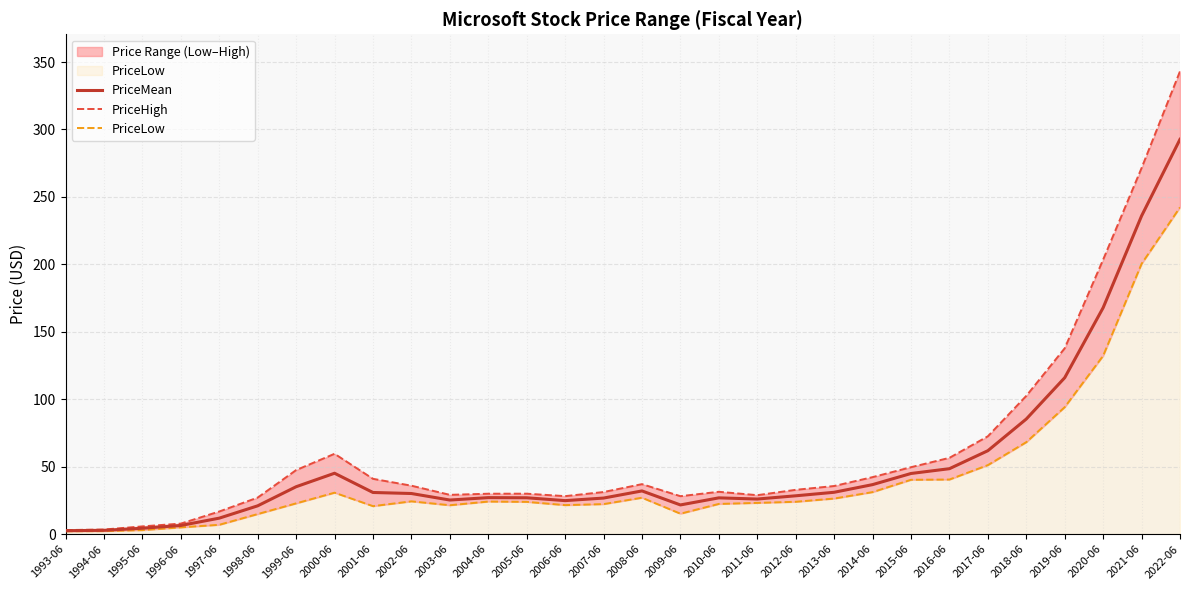

At which category does PriceMean reach its first local valley?

2003-06